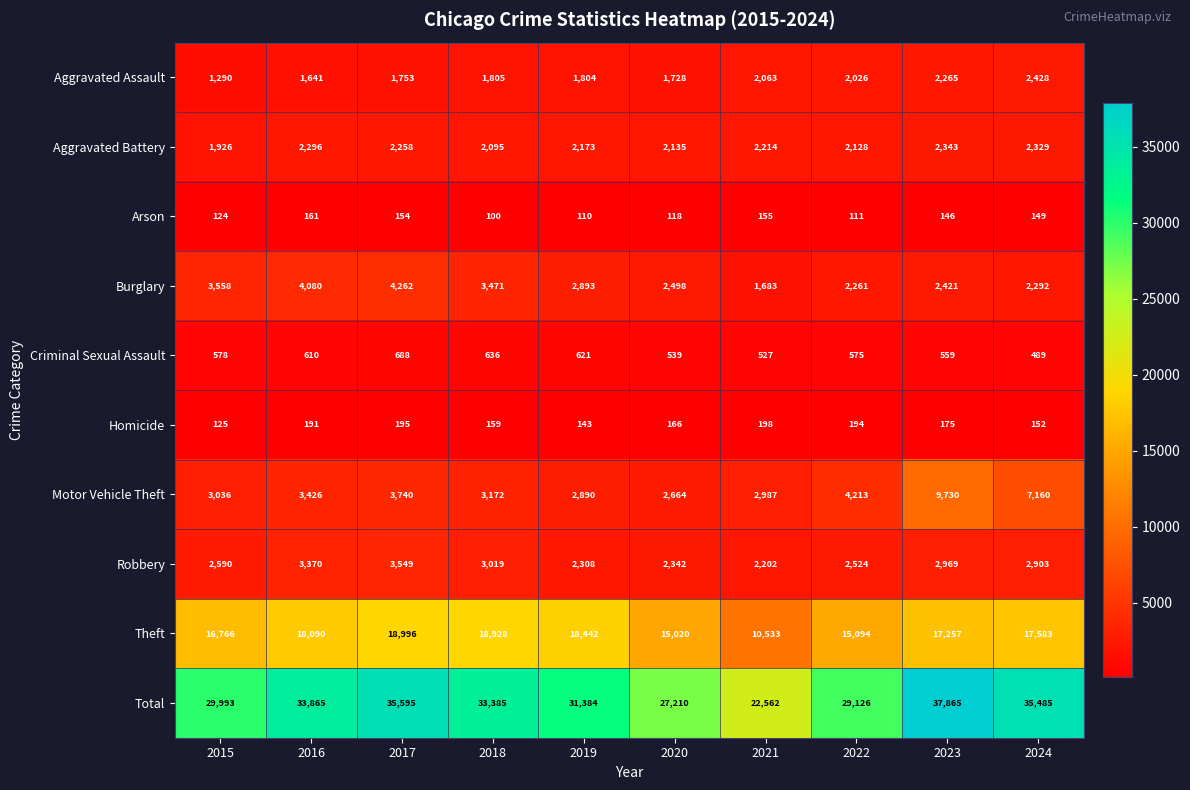

Which category has the lowest value in the Homicide series?

2015